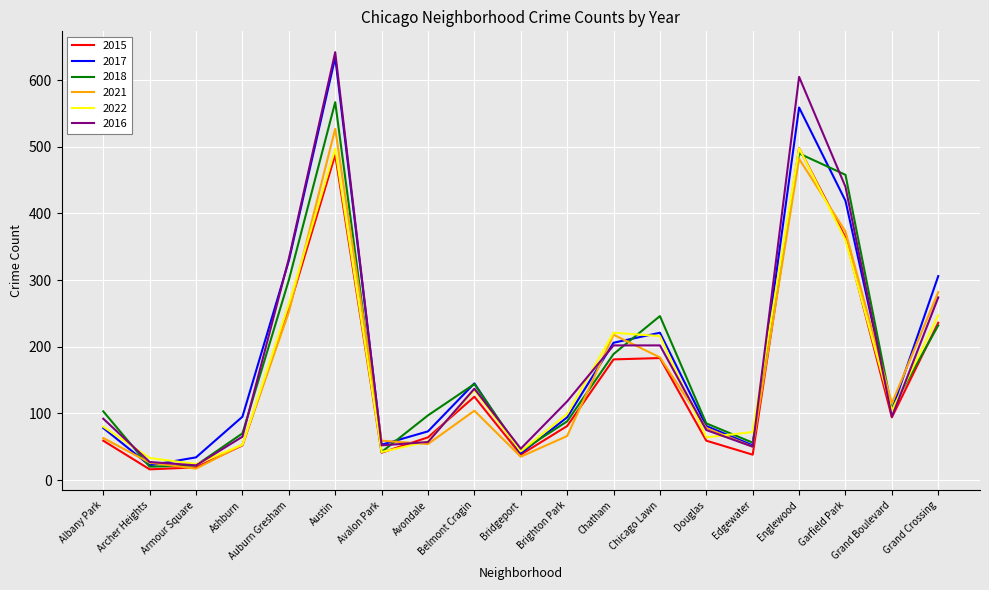

What is the difference between the maximum and minimum values in the 2015 series?

482